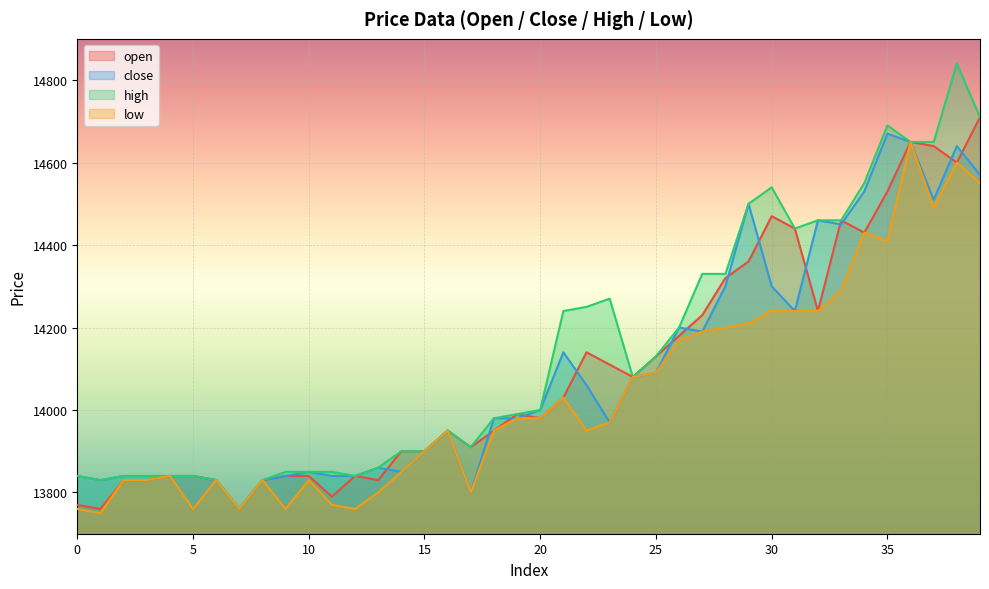

What is the smallest value displayed?

13750